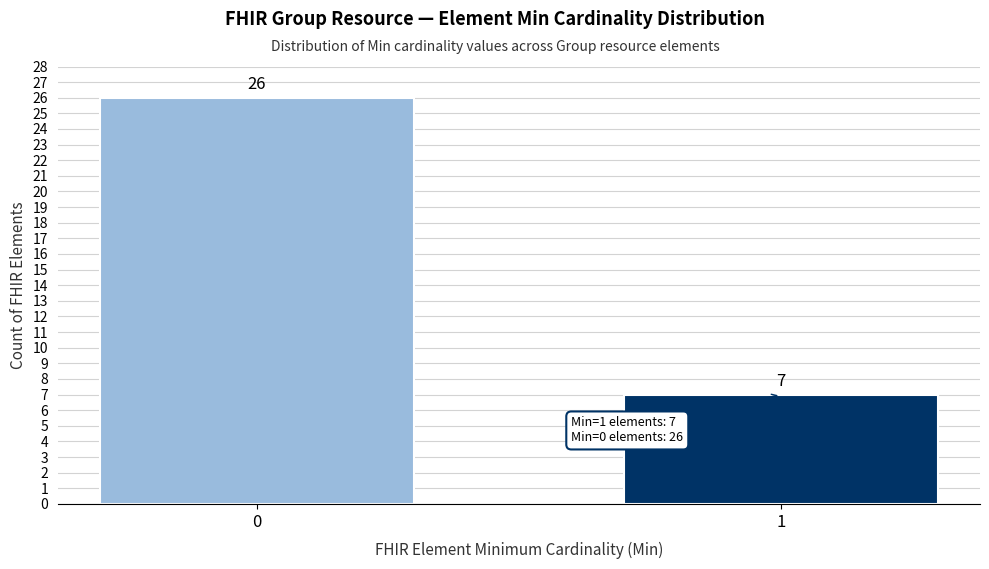

Reading left to right, extract all data points from this chart.

26	7